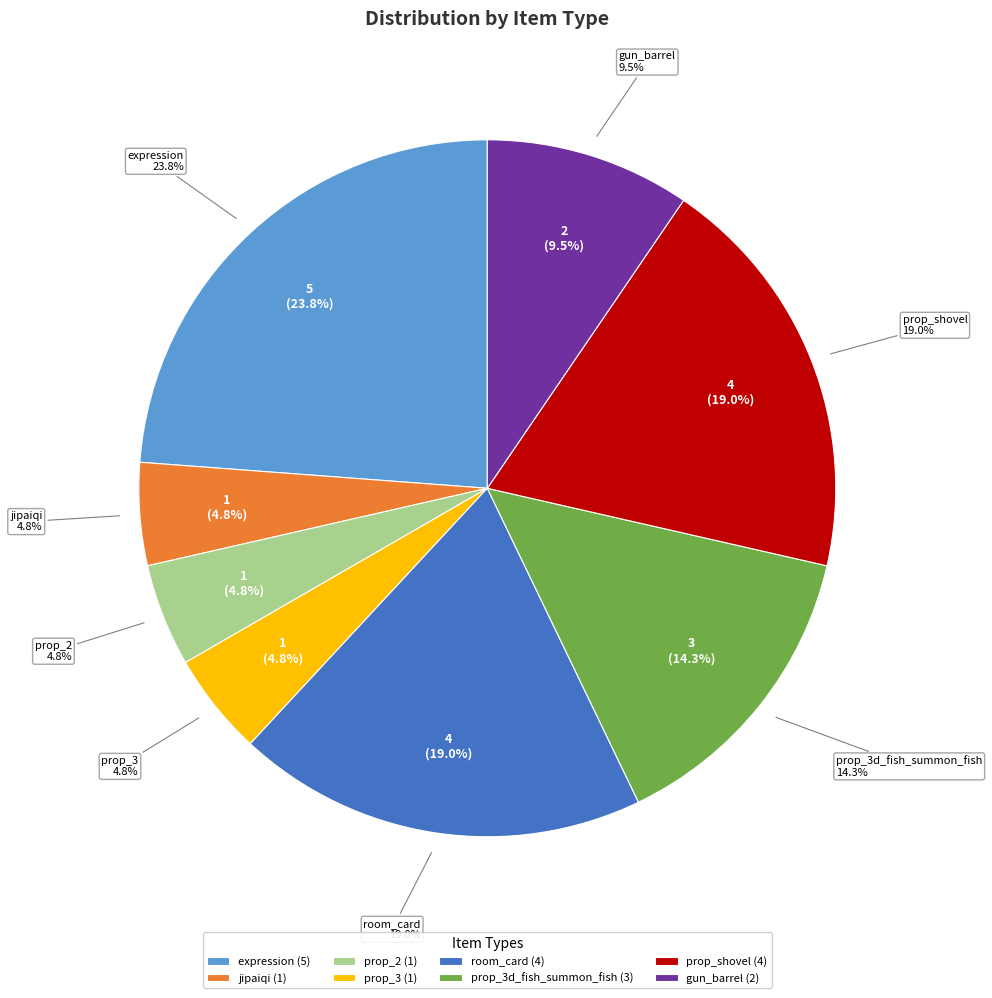

Does any single category account for the majority?

No